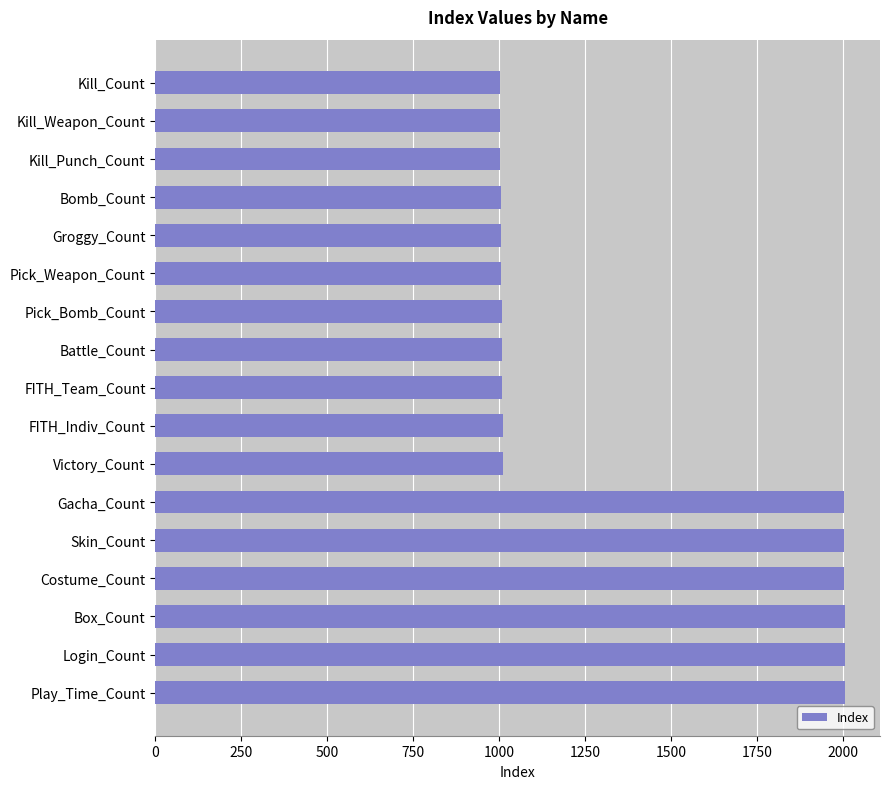

What is the label of the 5th bar from the bottom?

Skin_Count